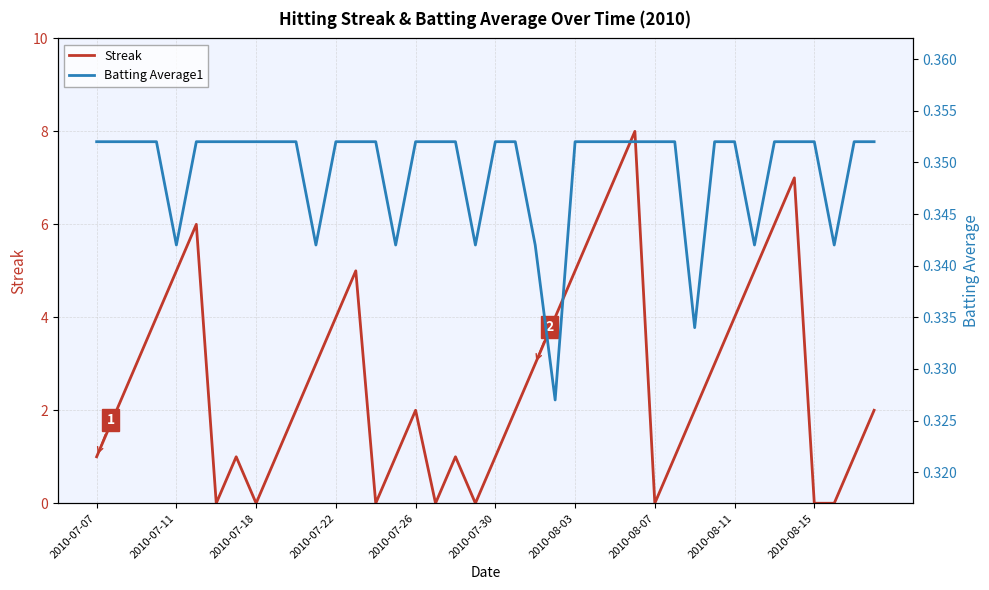

What position from the right is 17?

23